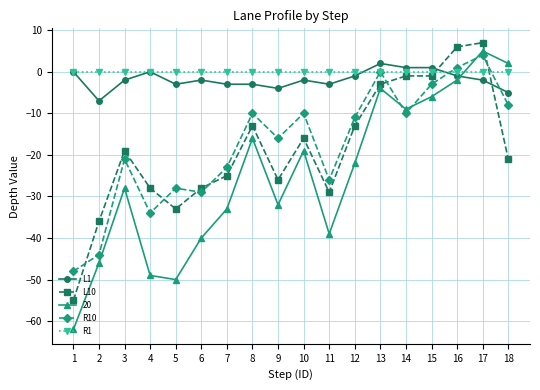

Does the chart have visible grid lines?

Yes